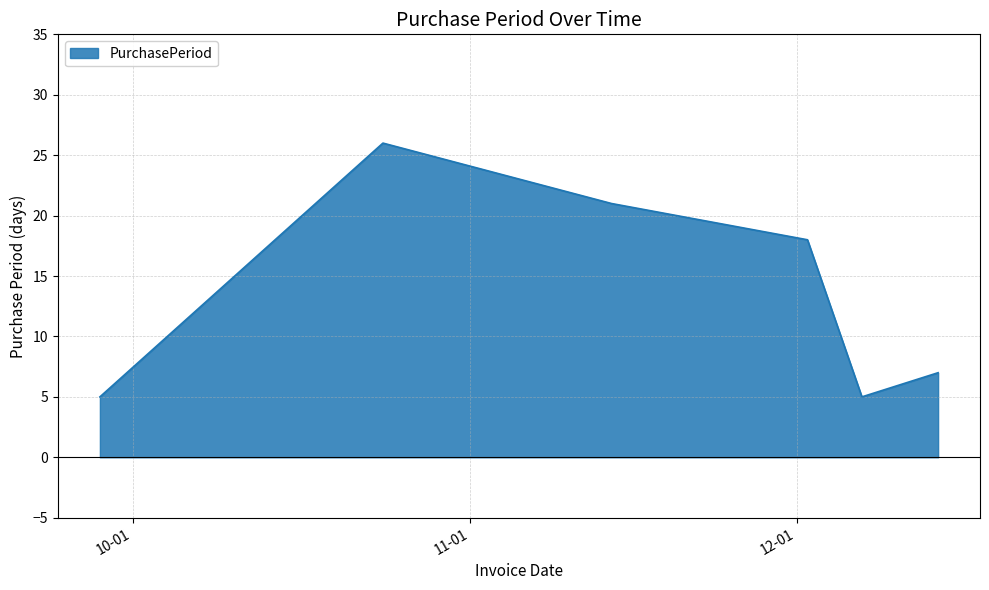

How many interior local peaks (higher than both neighbors) does the data have?

1